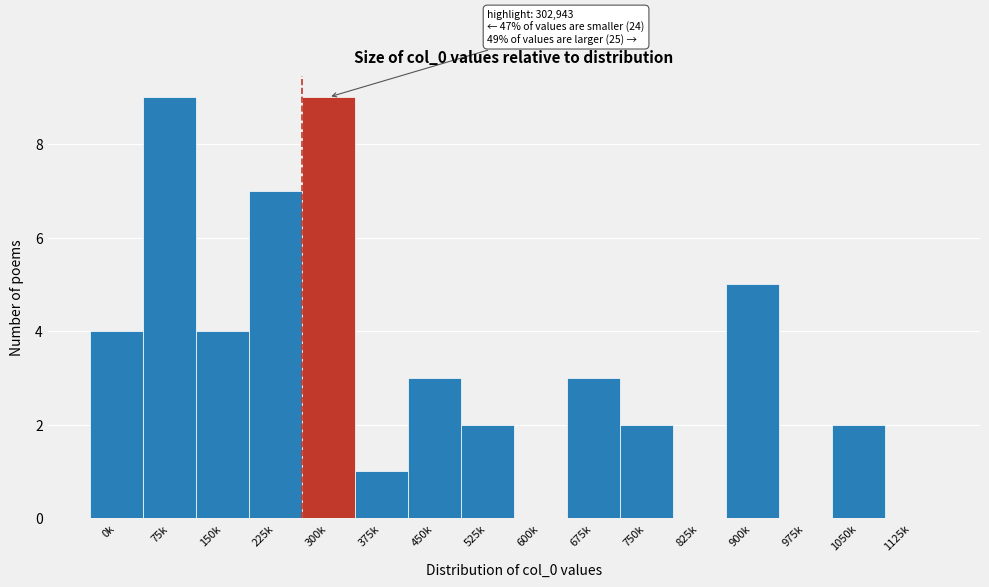

Reading left to right, list all the values displayed in this chart.

0k=4	75k=9	150k=4	225k=7	300k=9	375k=1	450k=3	525k=2	600k=0	675k=3	750k=2	825k=0	900k=5	975k=0	1050k=2	1125k=0